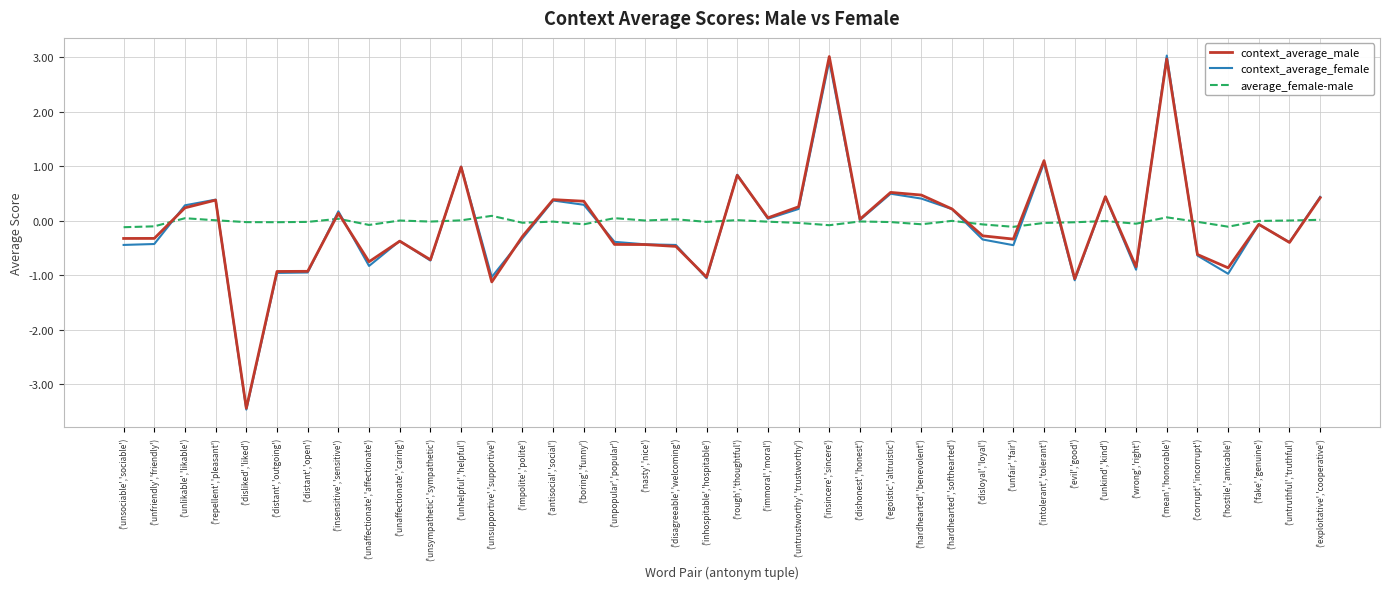

At which label does context_average_female reach its minimum?

('disliked','liked')